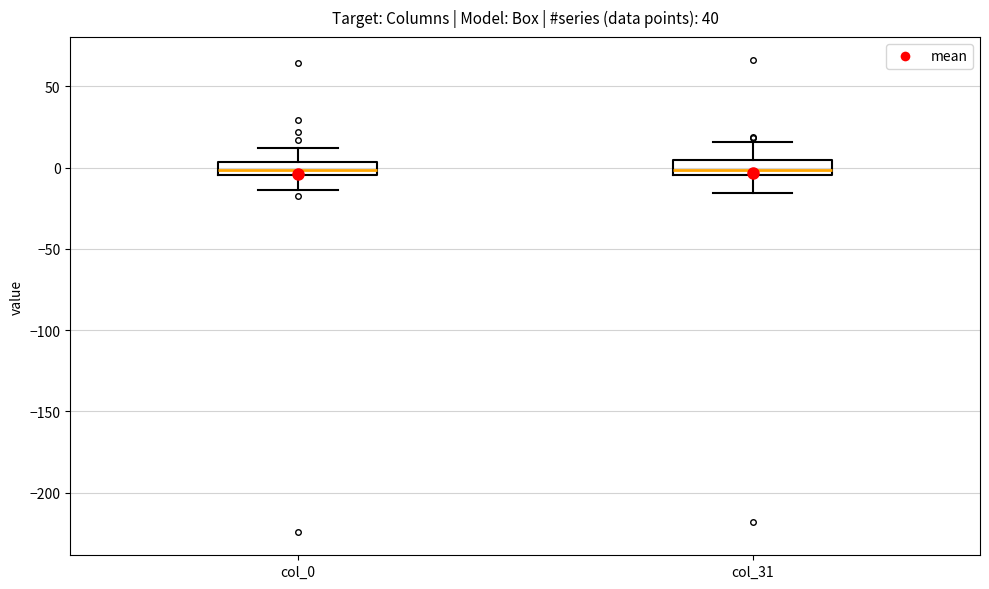

Where is the upper edge of the box for col_0 on the y-axis? The values are not printed on the chart, so give them approximately, as read against the axis.

5